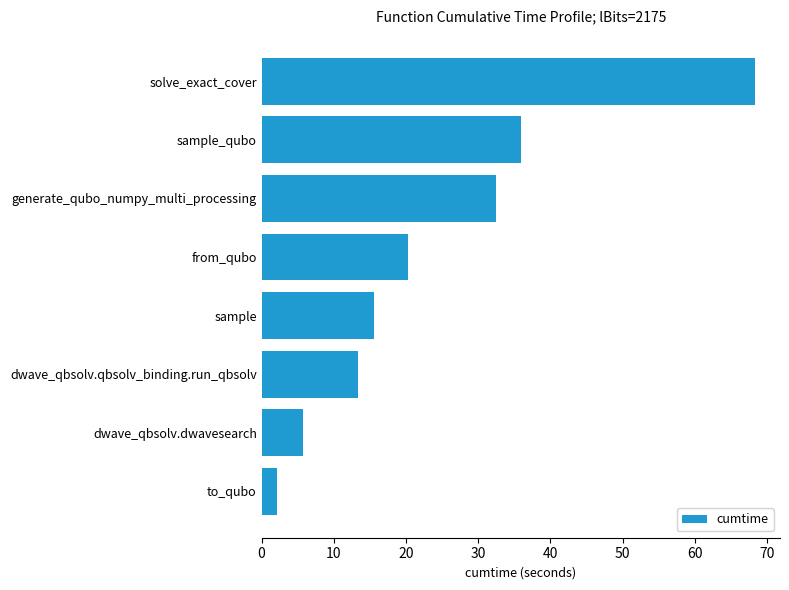

What is the ratio of the value at dwave_qbsolv.qbsolv_binding.run_qbsolv to the value at dwave_qbsolv.dwavesearch?

2.3